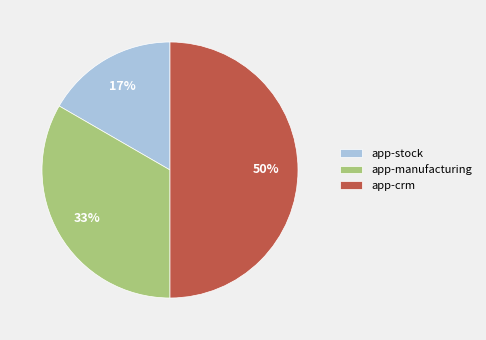

Combined, do app-crm and app-manufacturing account for over 50%?

Yes